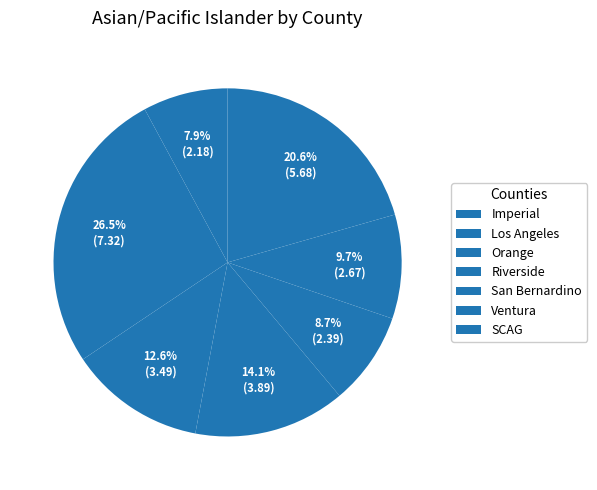

Is it true that Riverside is 14% of the pie?

True